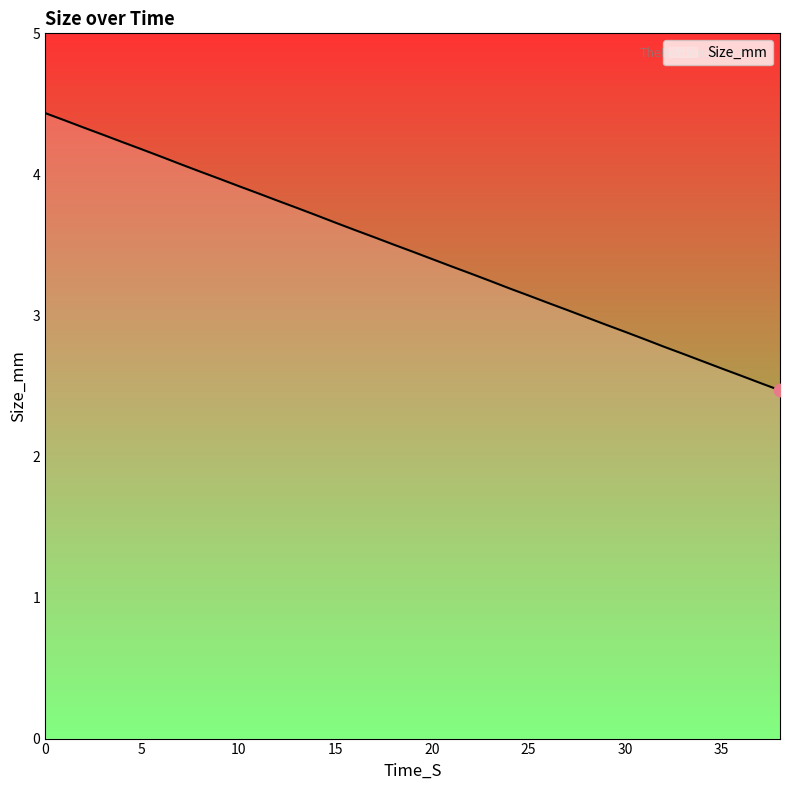

What is the minimum value shown in the chart?

2.5